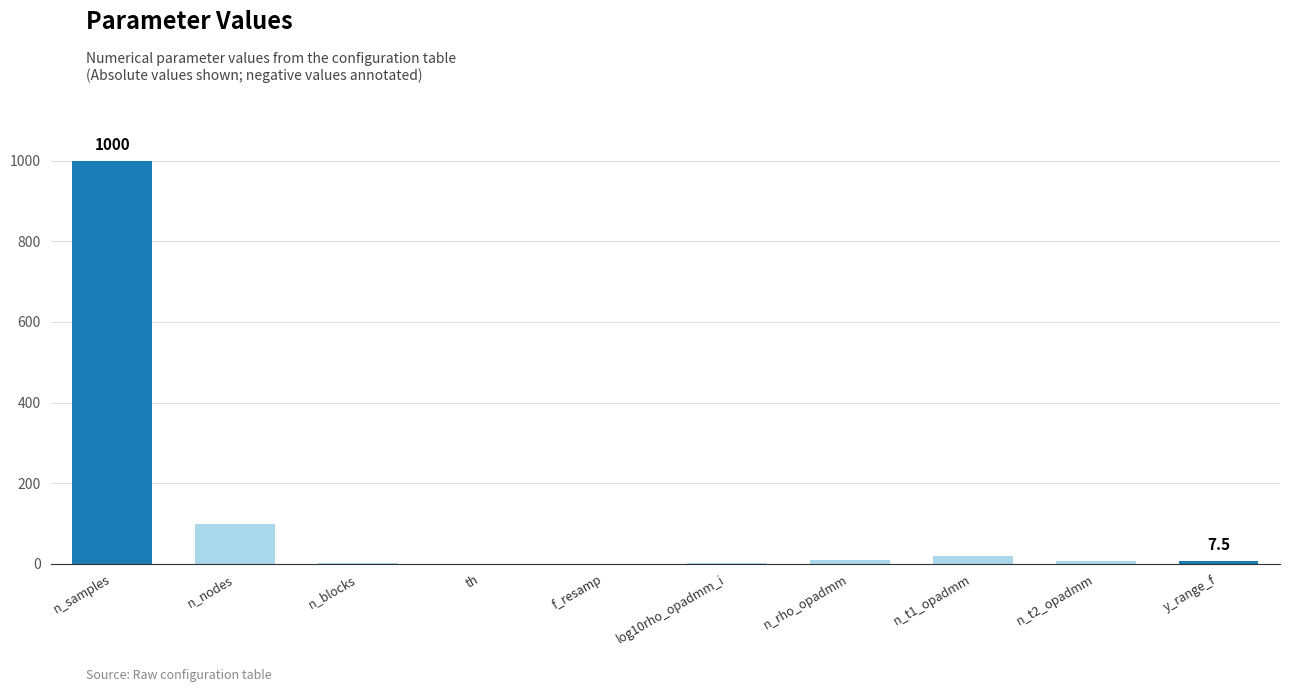

At which category does the chart reach its peak across all series?

n_samples